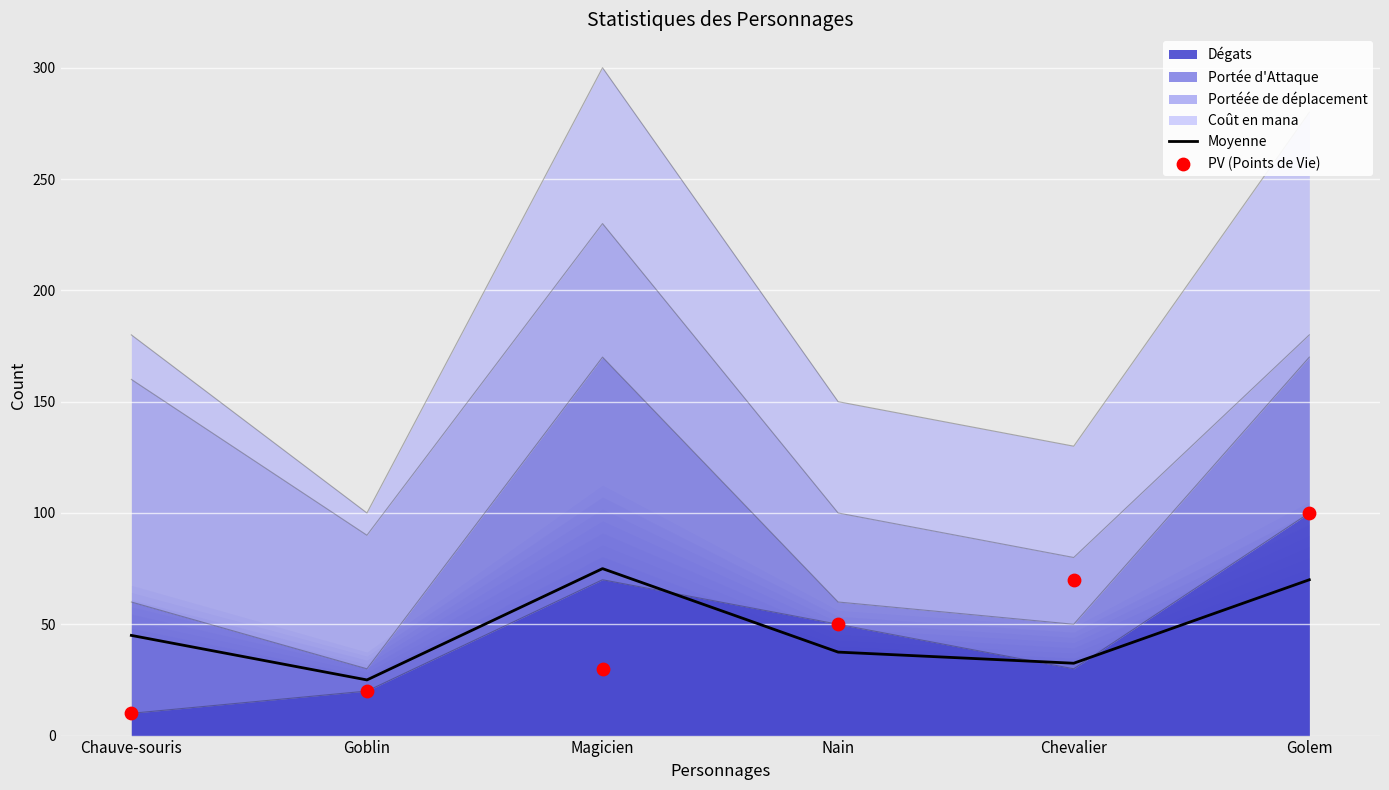

Which series contains the lowest Y value?

PV (Points de Vie)